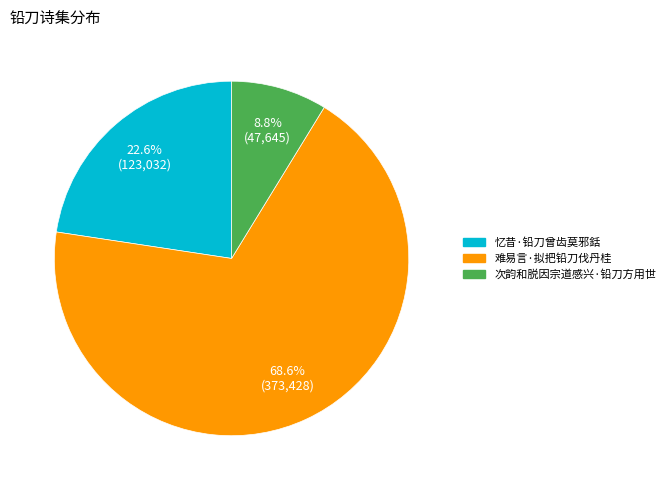

What is the ratio of the value at 难易言·拟把铅刀伐丹桂 to the value at 忆昔·铅刀曾齿莫邪銛?

3.0